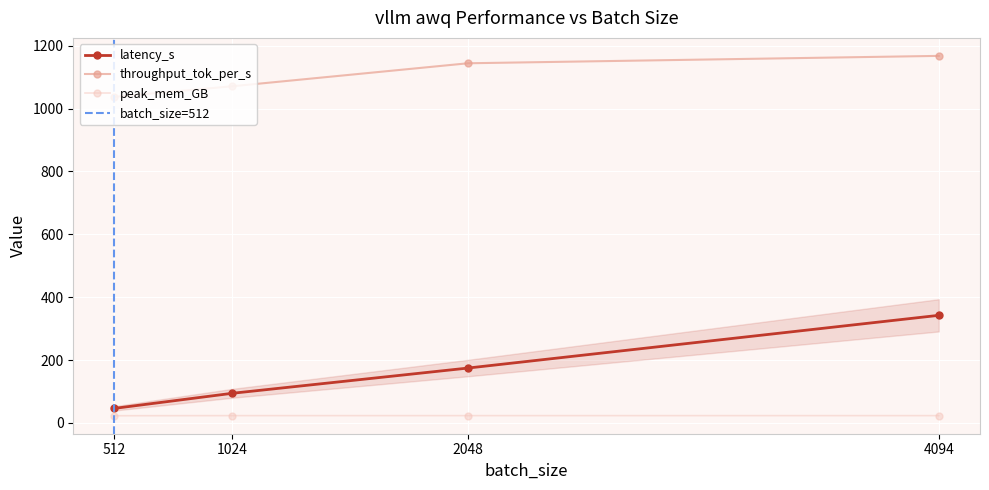

How many categories are shown in the chart?

4